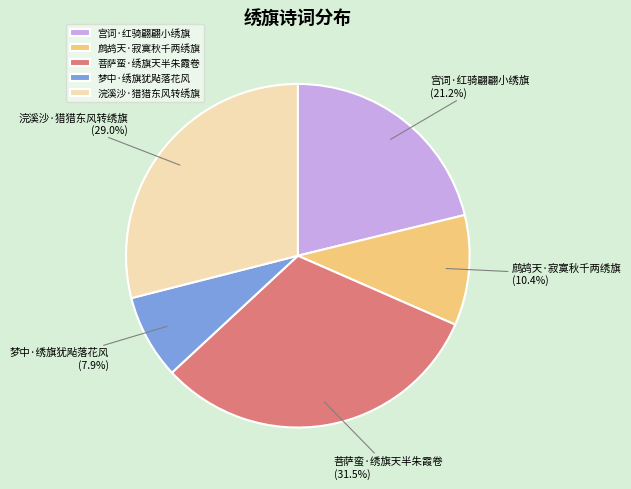

Rank the categories by value from lowest to highest.

梦中·绣旗犹飐落花风, 鹧鸪天·寂寞秋千两绣旗, 宫词·红骑翩翩小绣旗, 浣溪沙·猎猎东风转绣旗, 菩萨蛮·绣旗天半朱霞卷